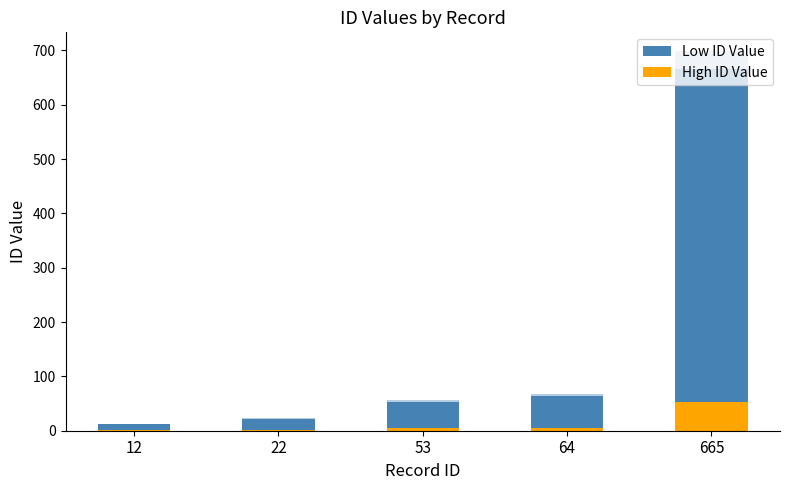

How many bars are there in each group?

2